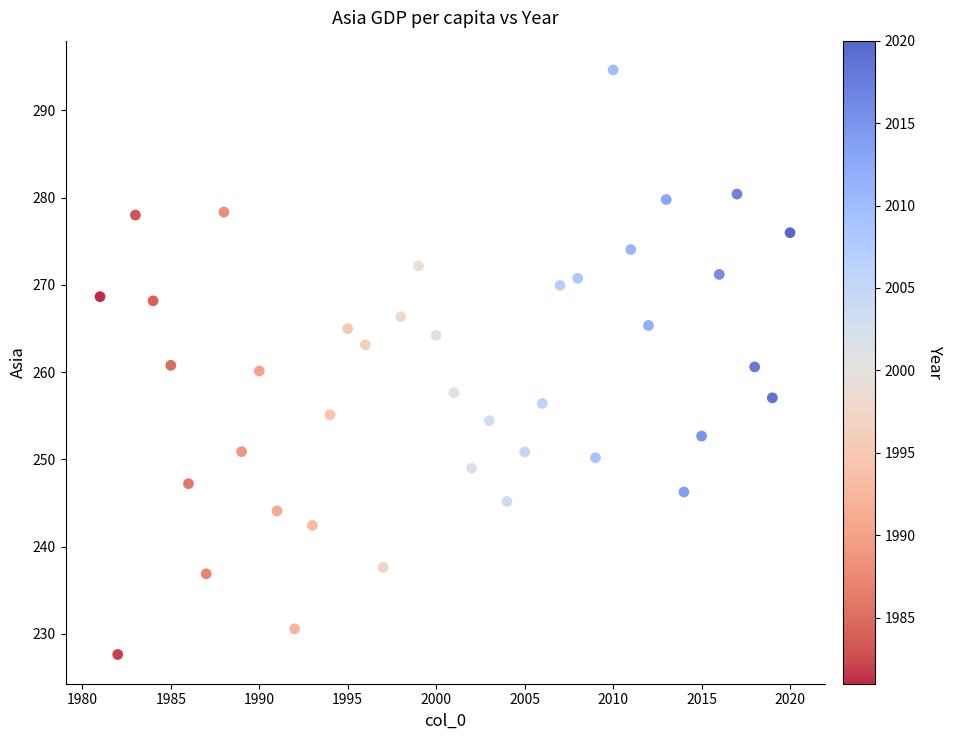

What is the range of X values (max minus min)?

39.0